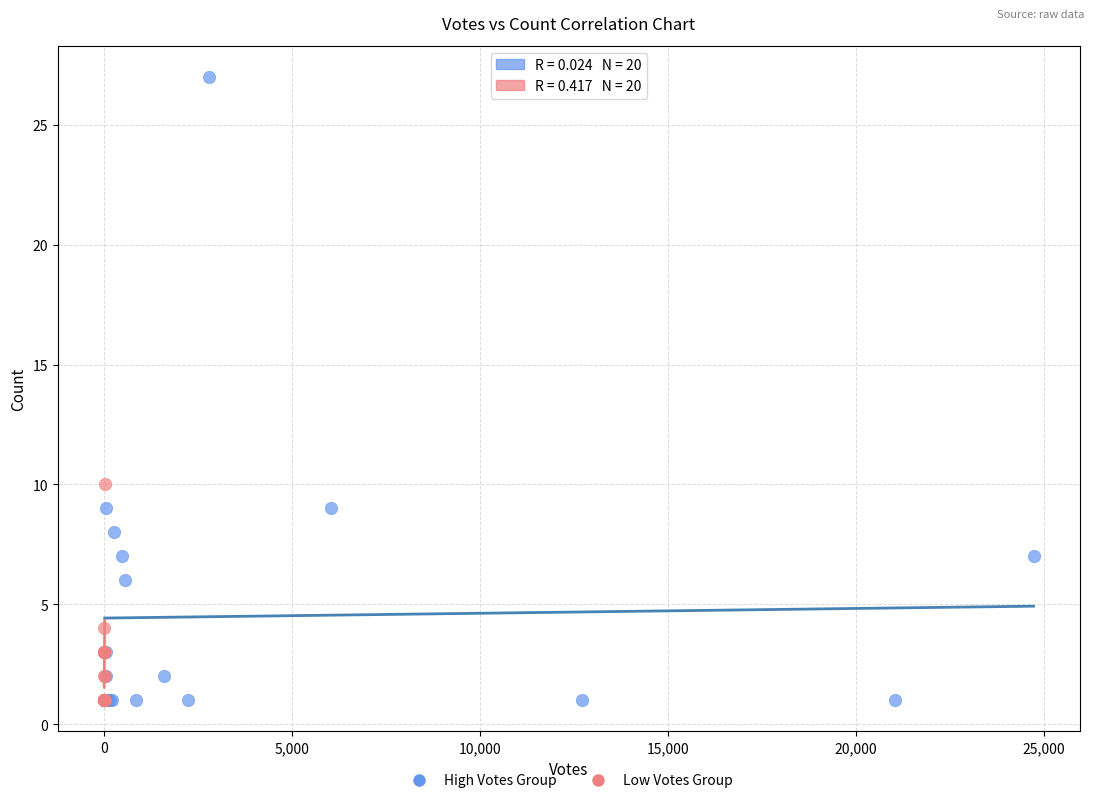

Which series has the widest spread of Y values?

High Votes Group